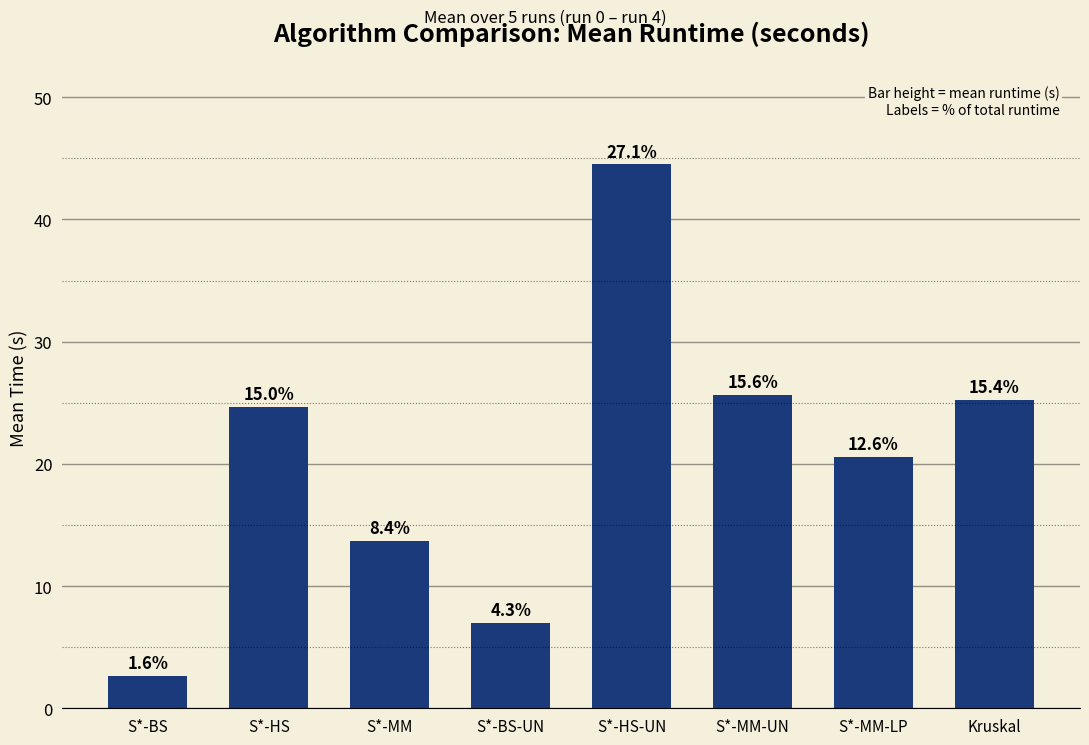

What position from the left is S*-MM?

3